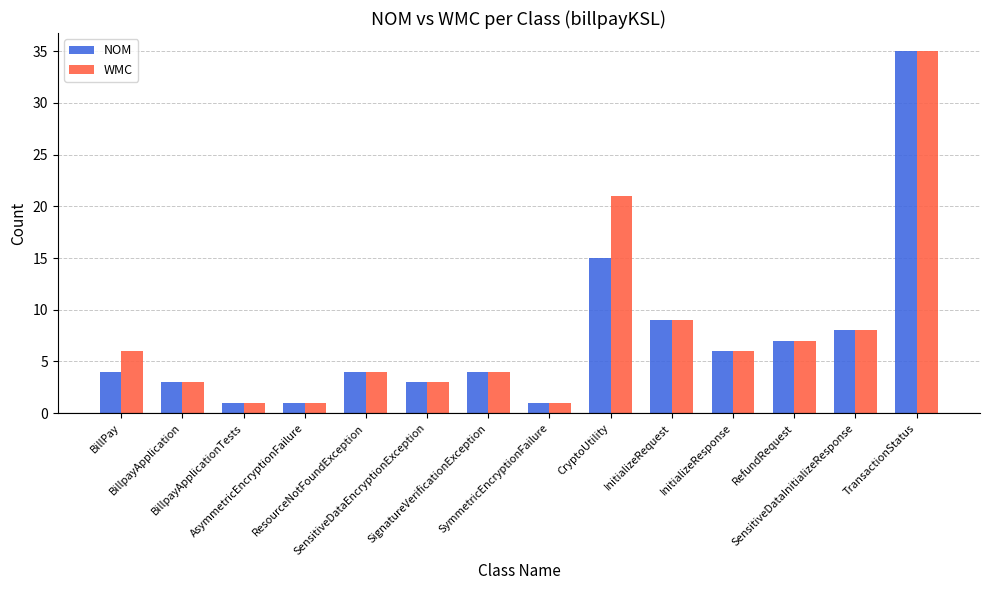

What is the label of the 5th bar from the left?

ResourceNotFoundException